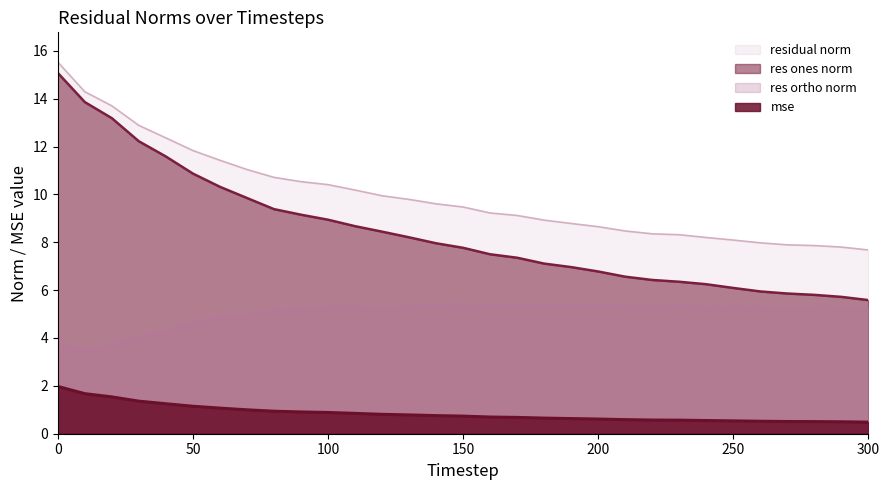

How many lines are shown in the chart?

4